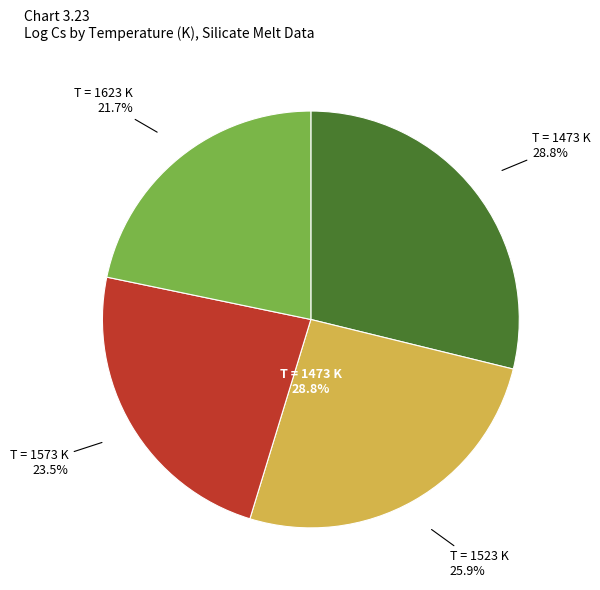

Is 1523 the majority of the pie?

No